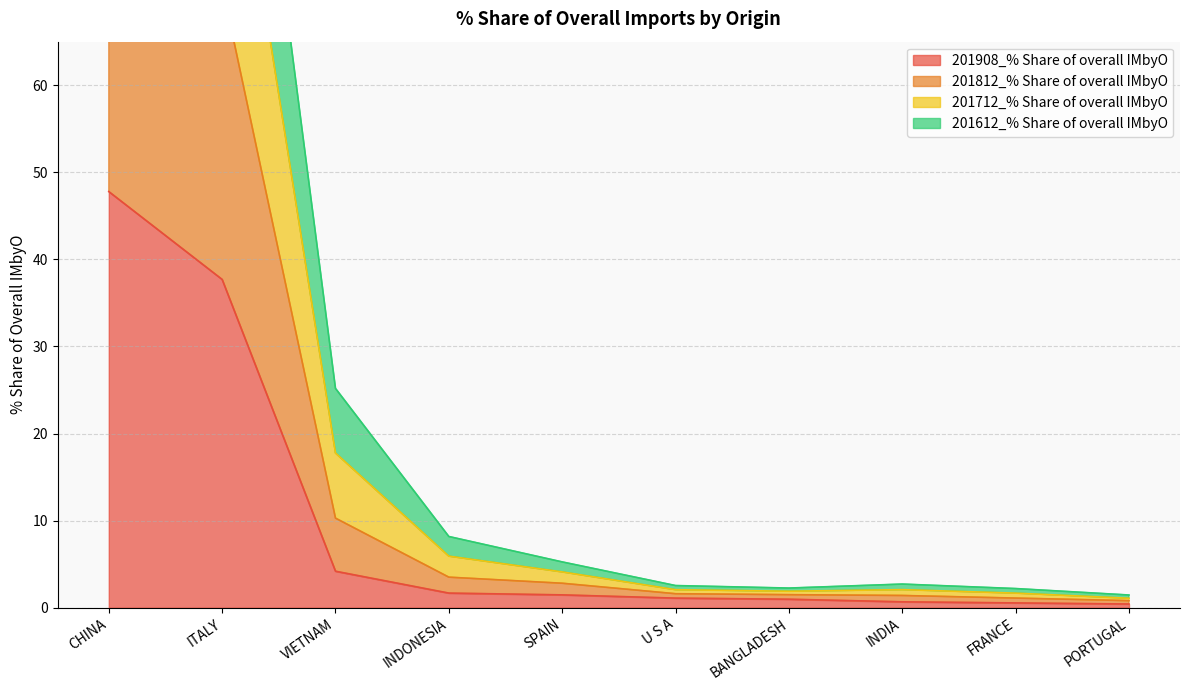

Which has a higher value, ITALY or INDONESIA?

ITALY